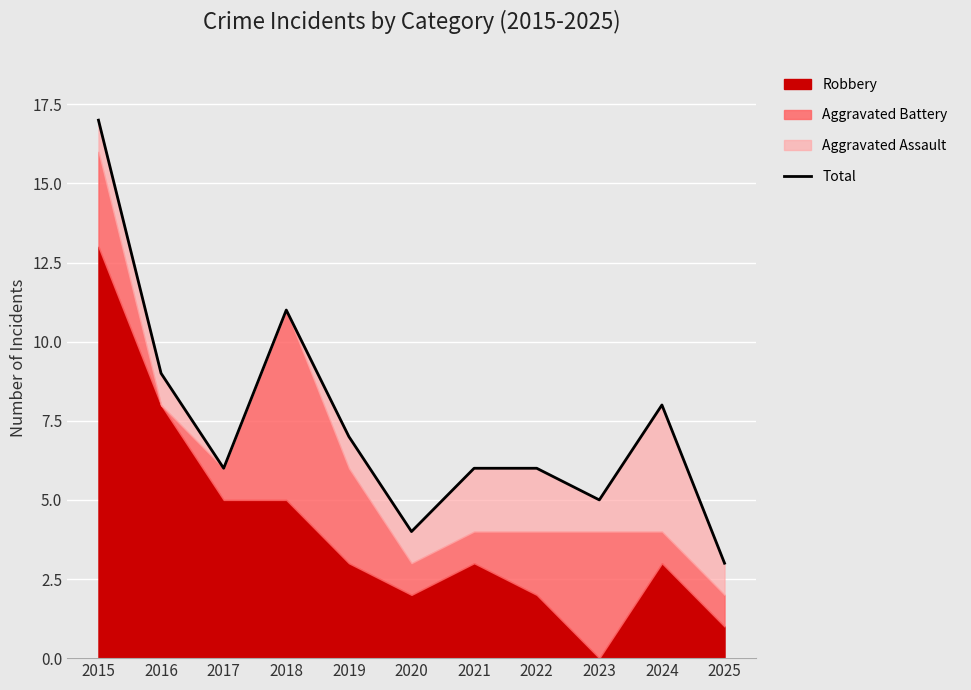

Is it true that the value at 2016 is 9?

True